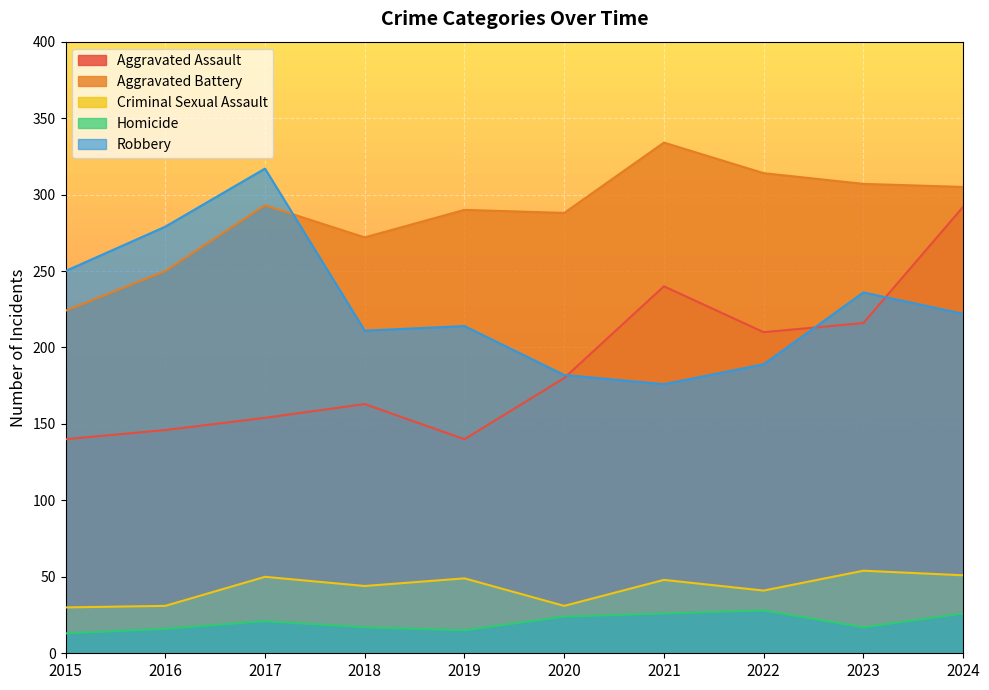

What are all the series names shown in the legend?

Aggravated Assault, Aggravated Battery, Criminal Sexual Assault, Homicide, Robbery